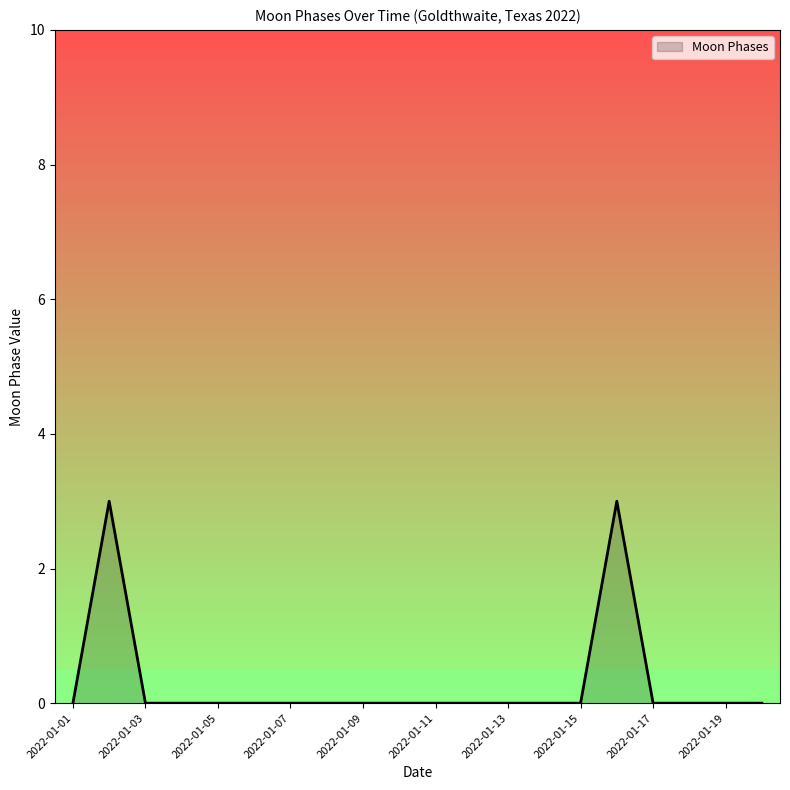

What is the greatest value displayed?

3